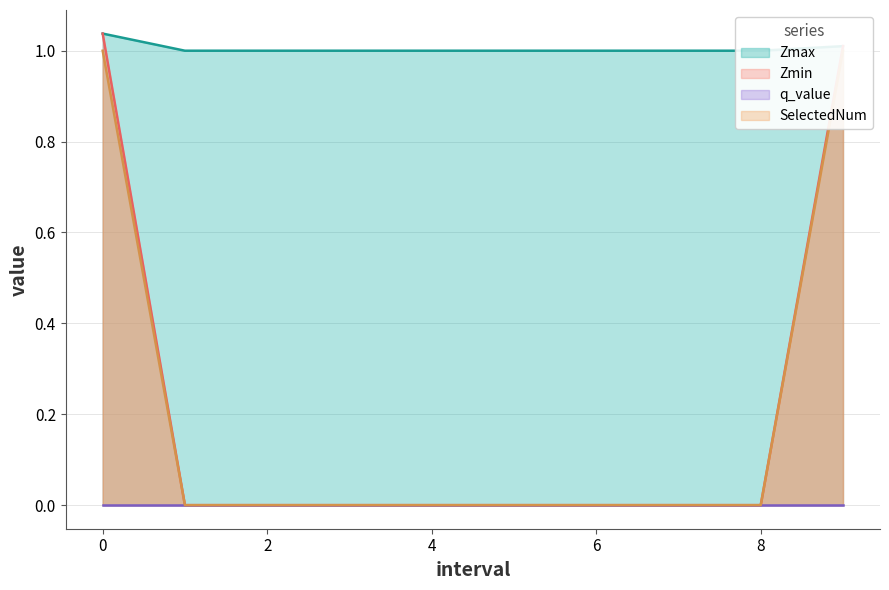

What is the maximum value for Zmin?

1.0